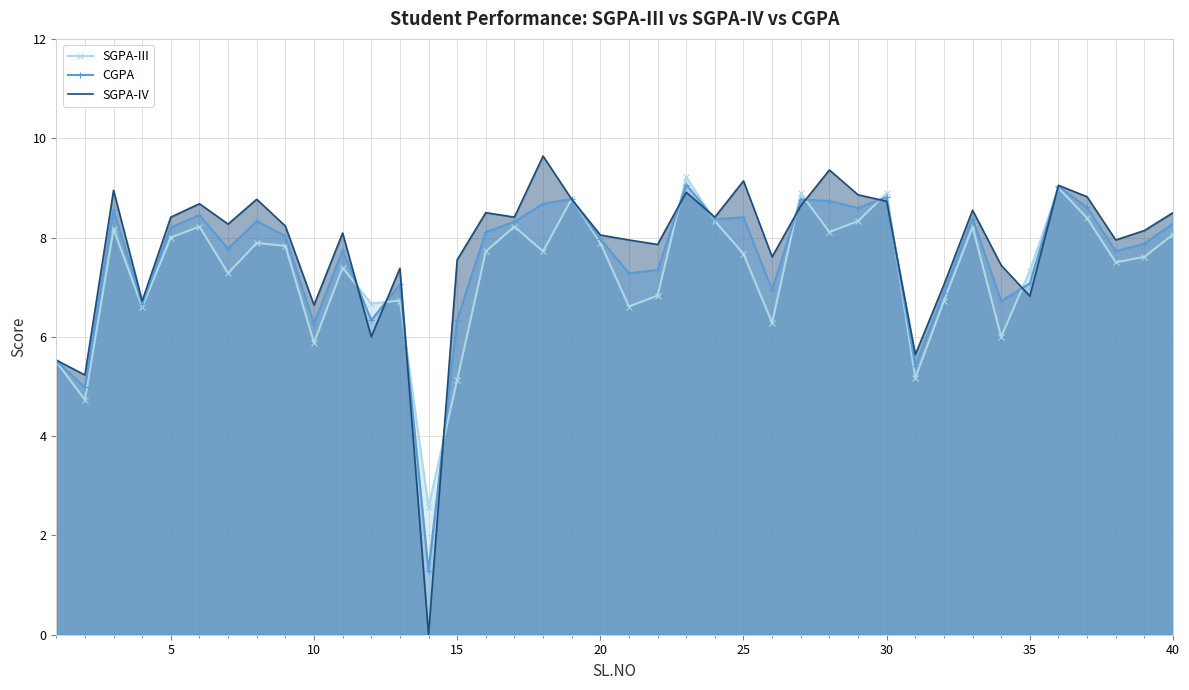

Which series has the largest total across all categories?

SGPA-IV